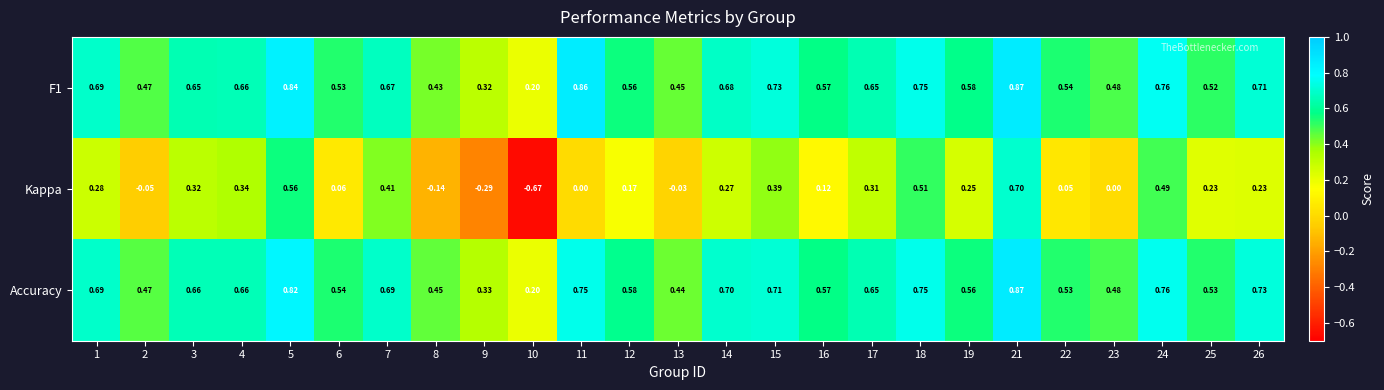

Is the value of Accuracy at 22 greater than the value of F1 at 26?

No